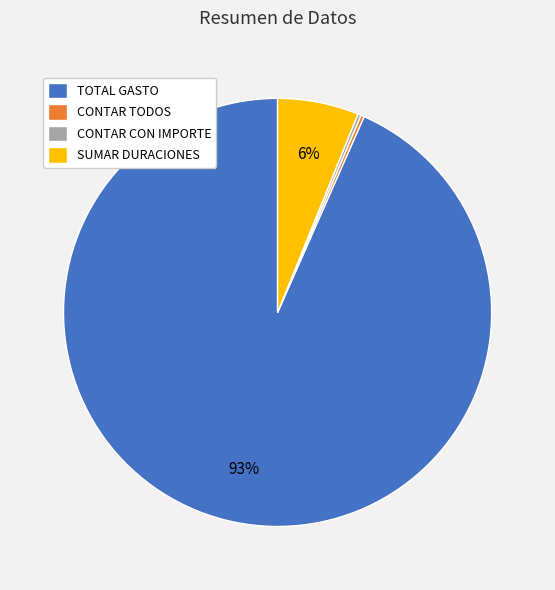

To the nearest percent, what is the average slice percentage?

25%